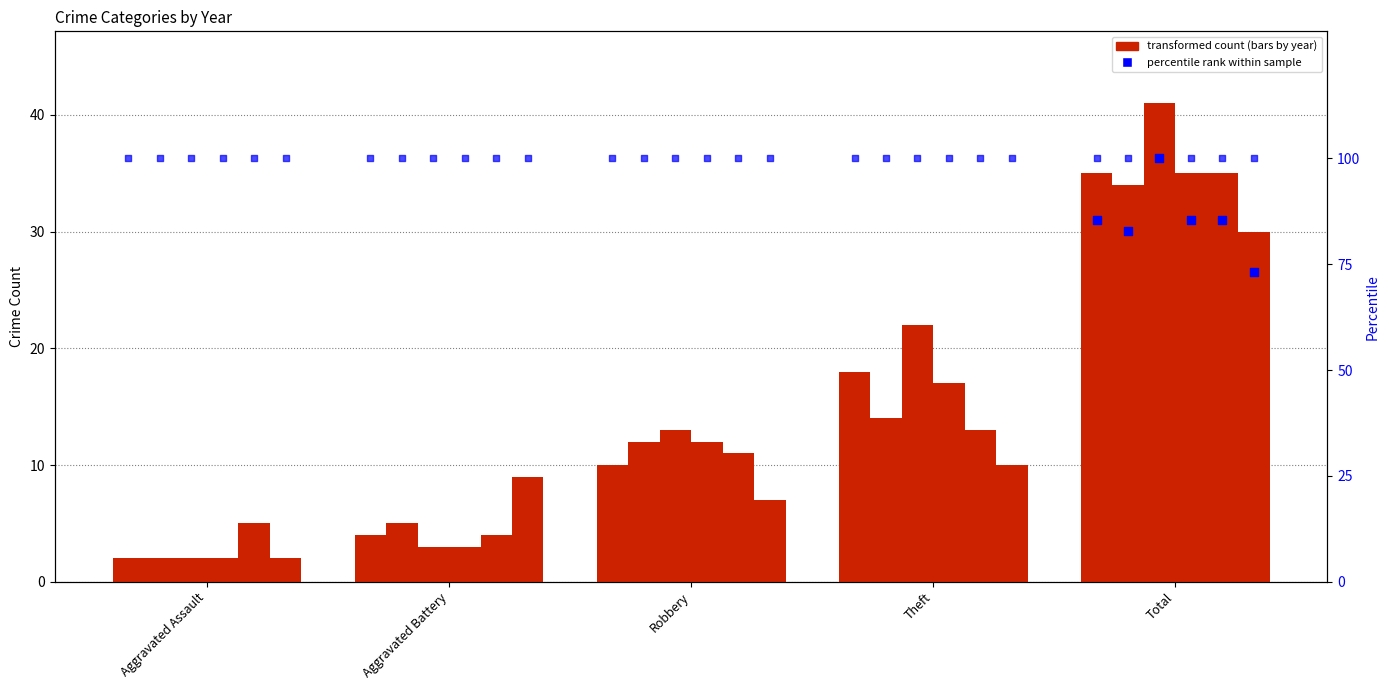

What is the total value across all series at Theft?

94